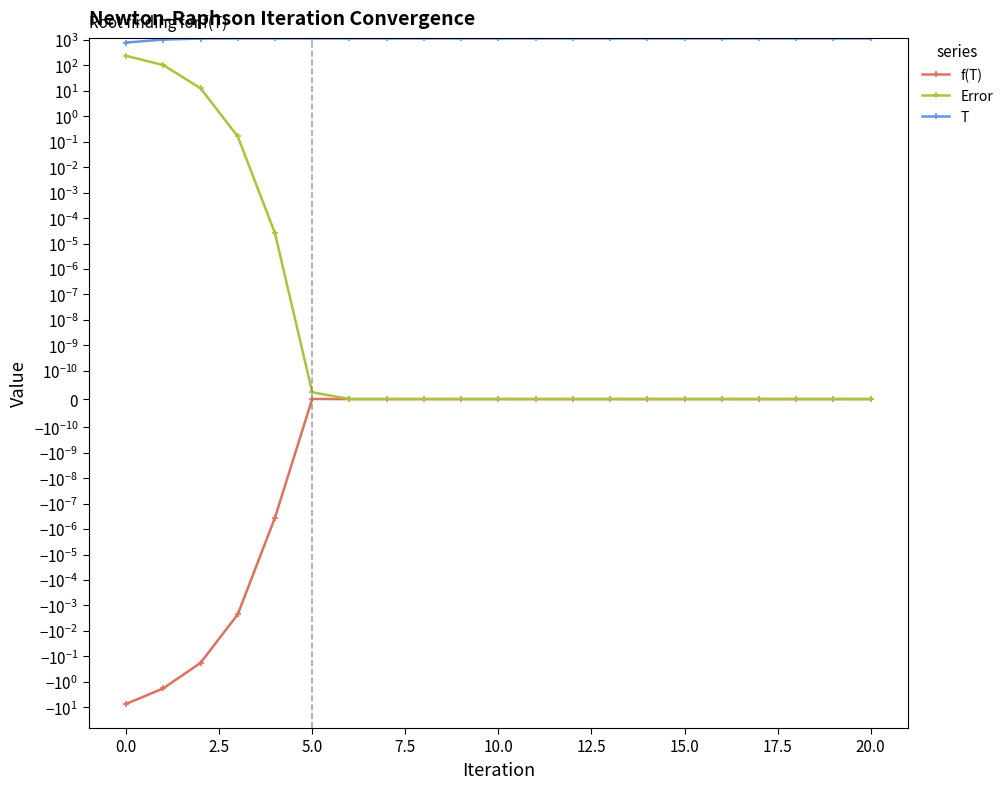

Reading left to right, list all the values displayed in this chart.

f(T): -7.4	-1.8	-0.2	-0.0	-0.0	0.0	0.0	-0.0	0.0	-0.0	0.0	-0.0	0.0	-0.0	0.0	-0.0	0.0	-0.0	0.0	-0.0	0.0
Error: 240.3	103.8	12.8	0.2	0.0	0.0	0.0	0.0	0.0	0.0	0.0	0.0	0.0	0.0	0.0	0.0	0.0	0.0	0.0	0.0	0.0
T: 800.0	1040.3	1144.1	1156.8	1157.0	1157.0	1157.0	1157.0	1157.0	1157.0	1157.0	1157.0	1157.0	1157.0	1157.0	1157.0	1157.0	1157.0	1157.0	1157.0	1157.0